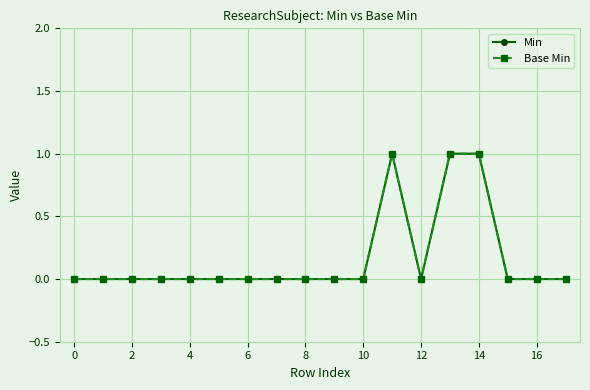

How many interior local valleys does the Base Min series have?

1